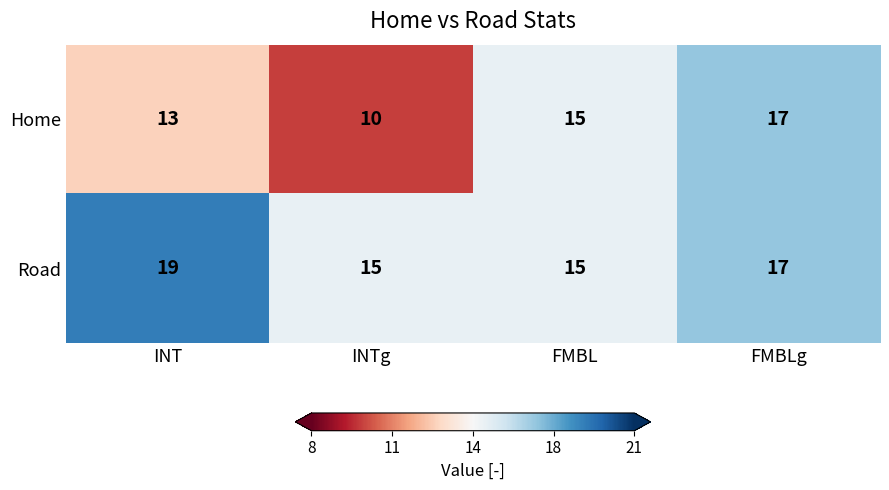

What is the greatest value displayed?

19